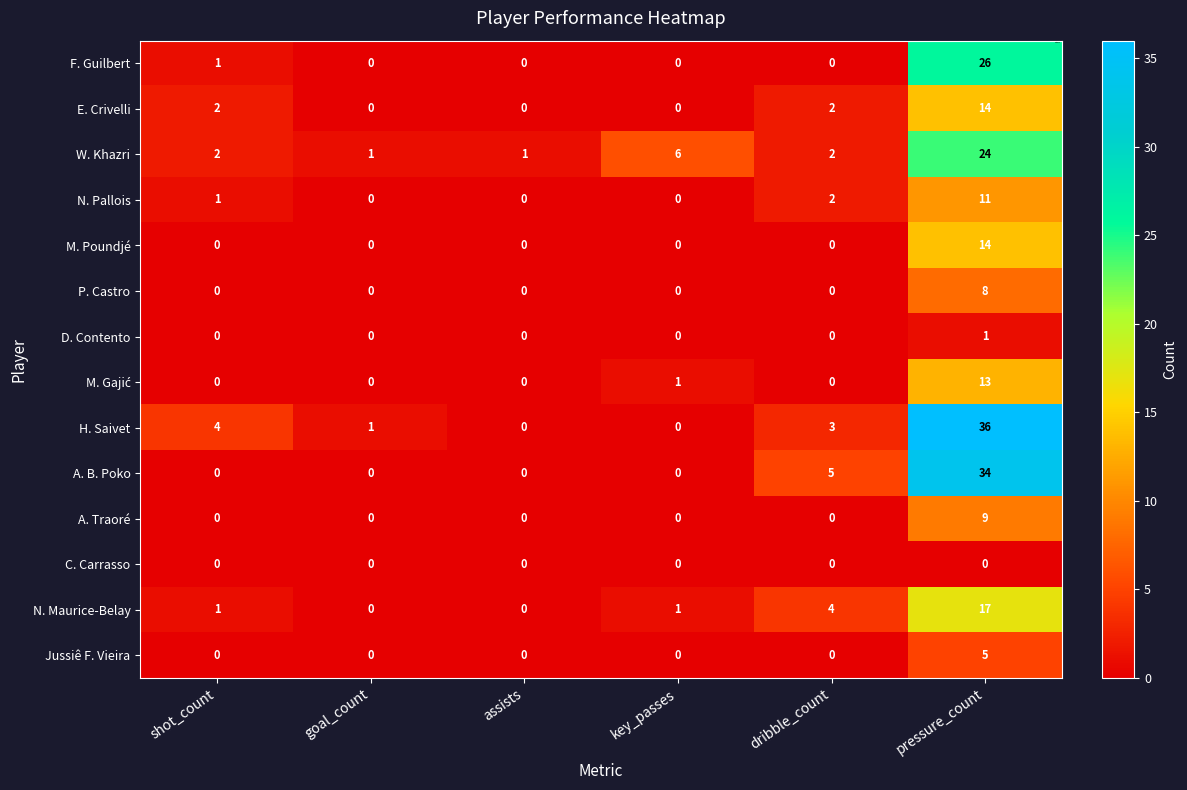

At which category is the sum across all series the highest?

pressure_count